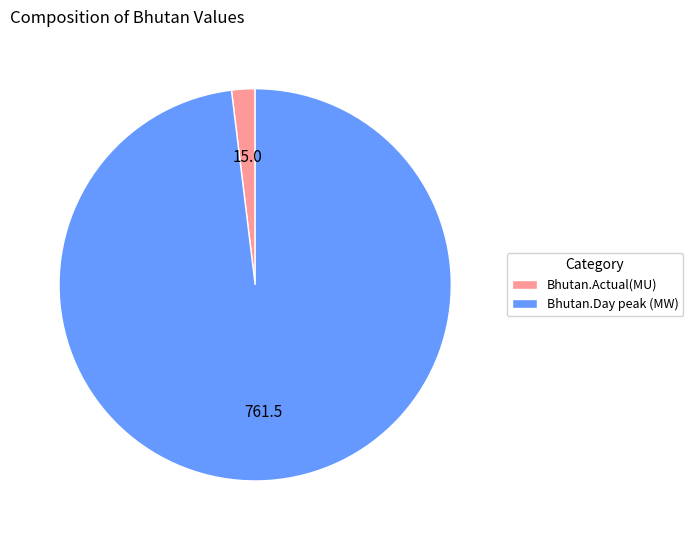

Does Bhutan.Actual(MU) represent more than half of the total?

No